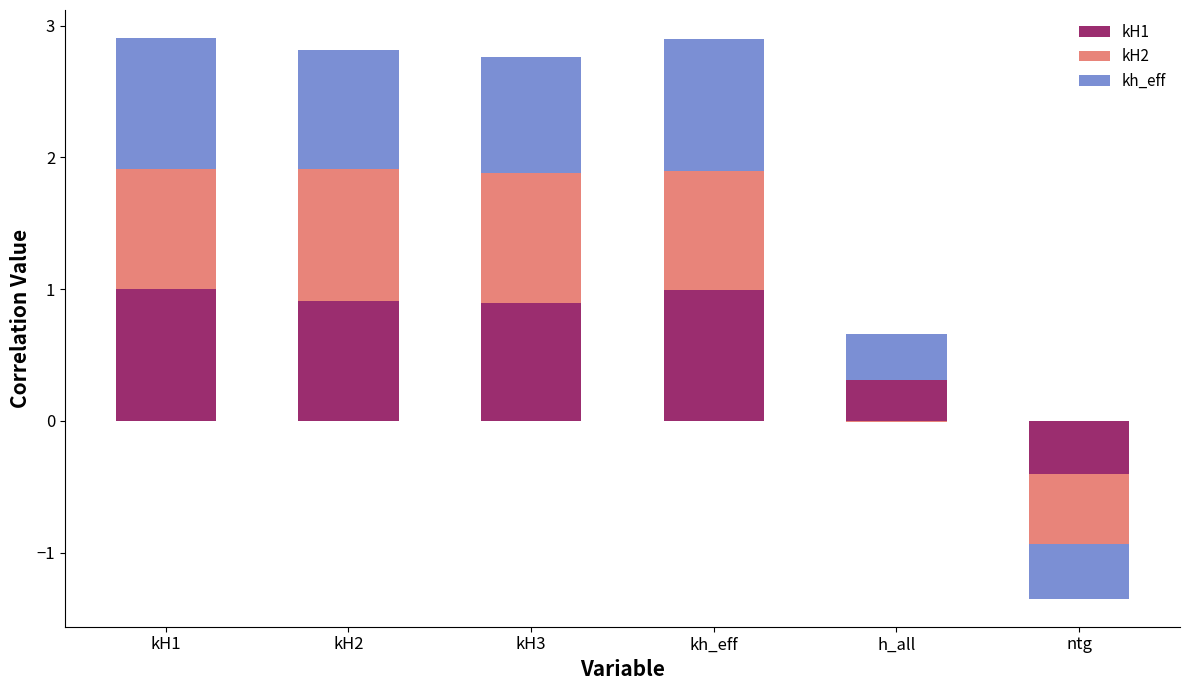

True or false: kH1 has a value of 0.4 at kH2.

False